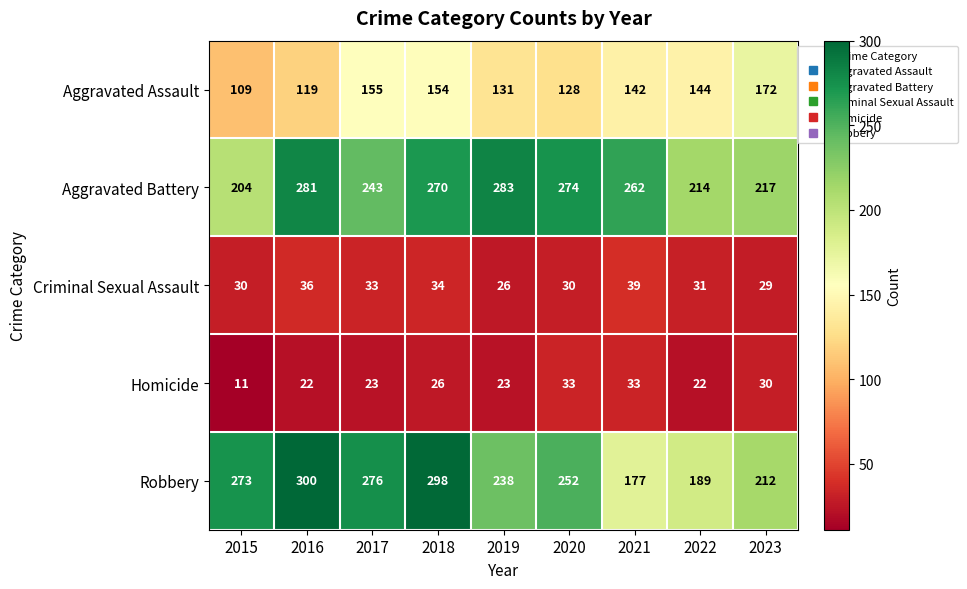

What is the total value across all series at 2019?

701